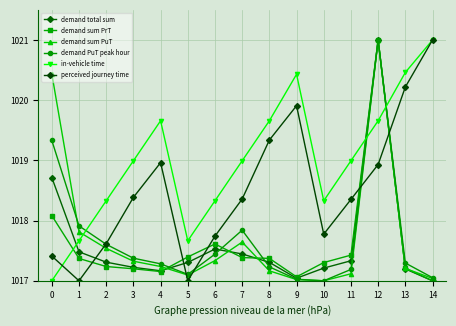

At 3, list the series in order from largest to smallest.

in-vehicle time, perceived journey time, demand PuT peak hour, demand sum PuT, demand total sum, demand sum PrT